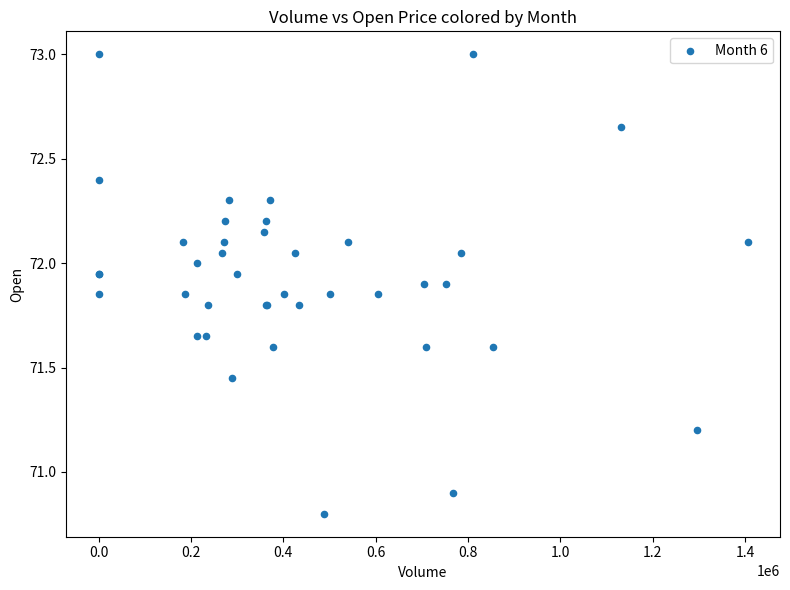

What Y value in the scatter plot is closest to 71?

70.9